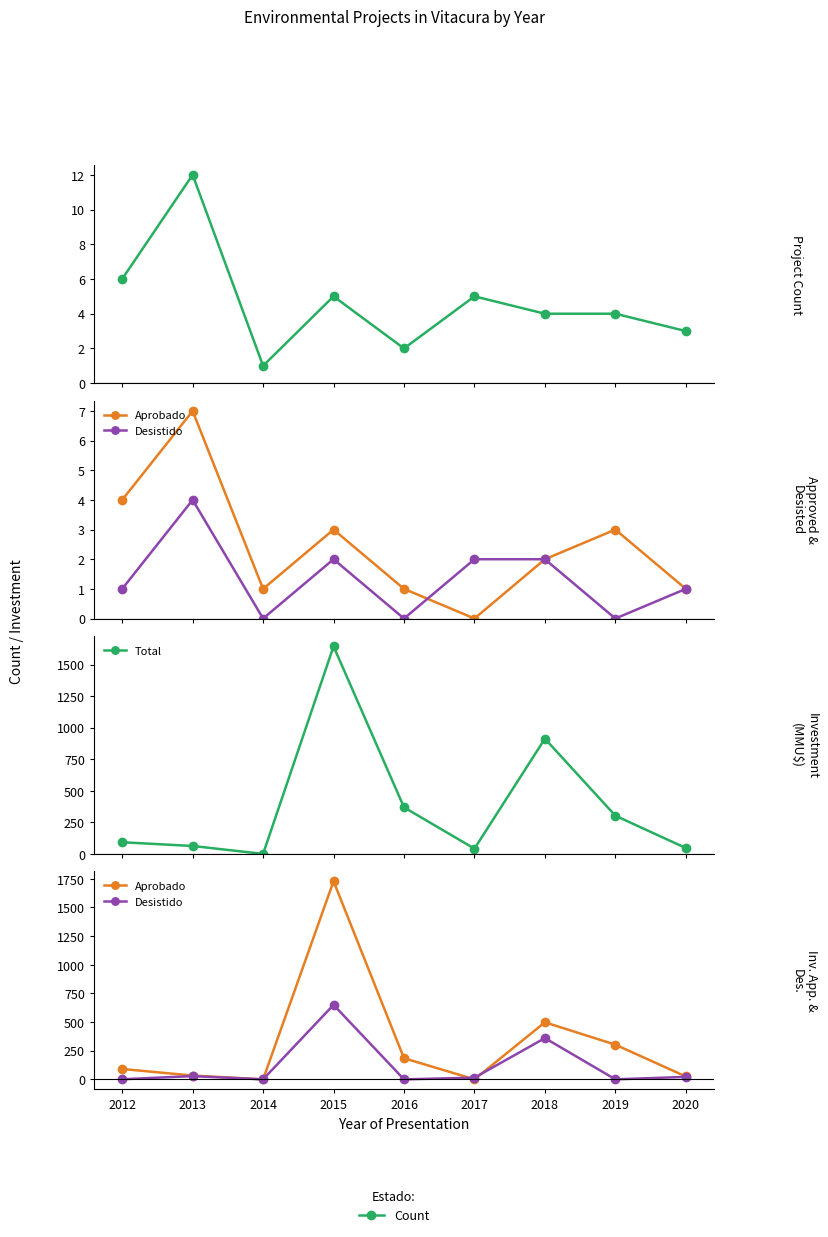

What is the difference between the Total values at 2015 and 2018?

731.7